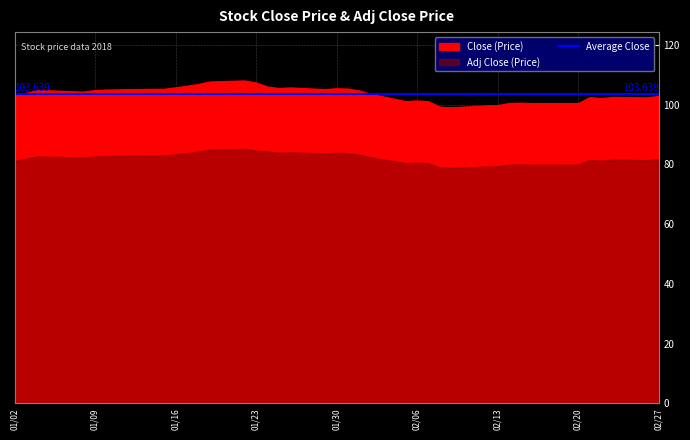

Reading left to right, list all the values displayed in this chart.

Close: 0=102.9	1=103.9	2=104.9	3=104.7	4=104.3	5=104.8	6=105.0	7=105.1	8=105.2	9=105.3	10=105.8	11=106.3	12=106.9	13=107.7	14=108.1	15=107.4	16=106.0	17=105.5	18=105.7	19=105.1	20=105.4	21=105.3	22=104.7	23=103.6	24=101.1	25=101.3	26=101.1	27=99.2	28=99.1	29=99.7	30=99.8	31=100.5	32=100.6	33=100.5	34=100.5	35=102.5	36=102.2	37=102.6	38=102.4	39=102.9
Adj Close: 0=81.2	1=81.9	2=82.7	3=82.6	4=82.2	5=82.6	6=82.8	7=82.8	8=82.9	9=83.0	10=83.4	11=83.8	12=84.3	13=84.9	14=85.2	15=84.6	16=84.3	17=83.9	18=84.0	19=83.6	20=83.8	21=83.7	22=83.2	23=82.3	24=80.4	25=80.6	26=80.4	27=78.9	28=78.8	29=79.3	30=79.3	31=79.9	32=80.0	33=79.9	34=79.9	35=81.5	36=81.2	37=81.5	38=81.4	39=81.8